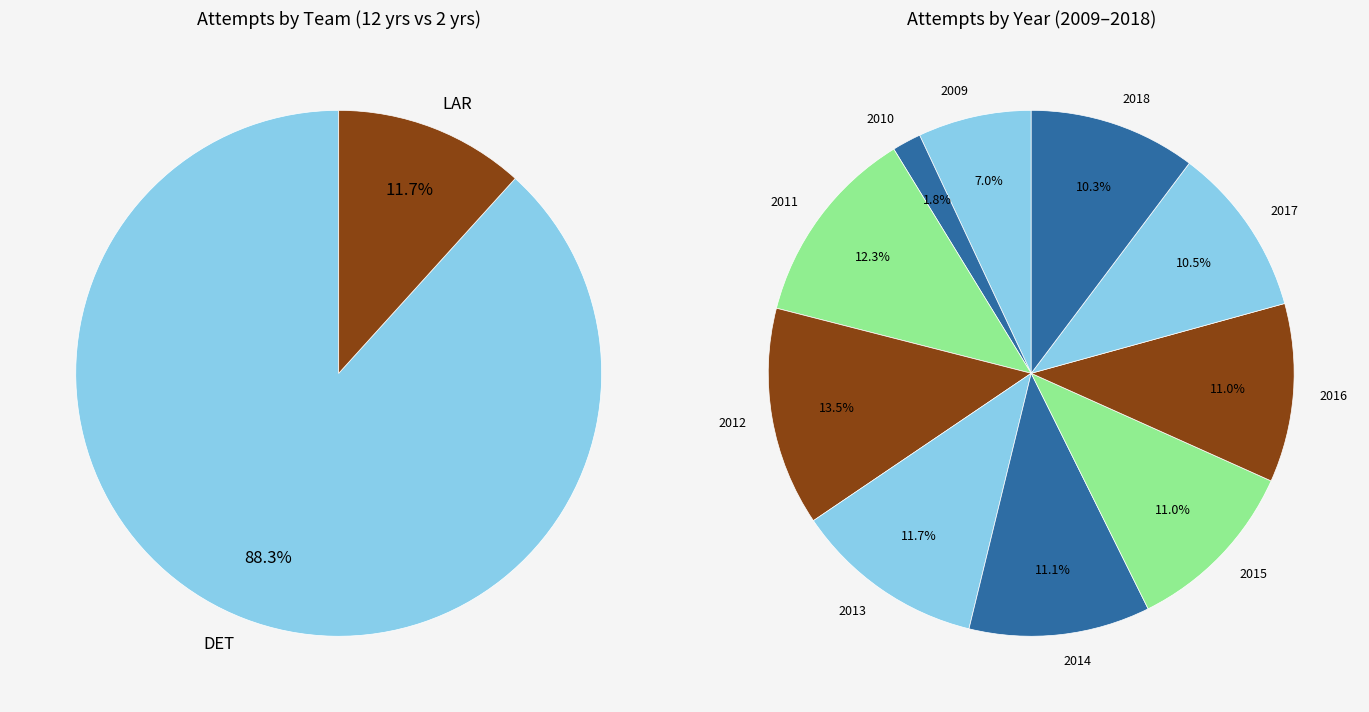

Is it true that LAR is 12% of the pie?

True